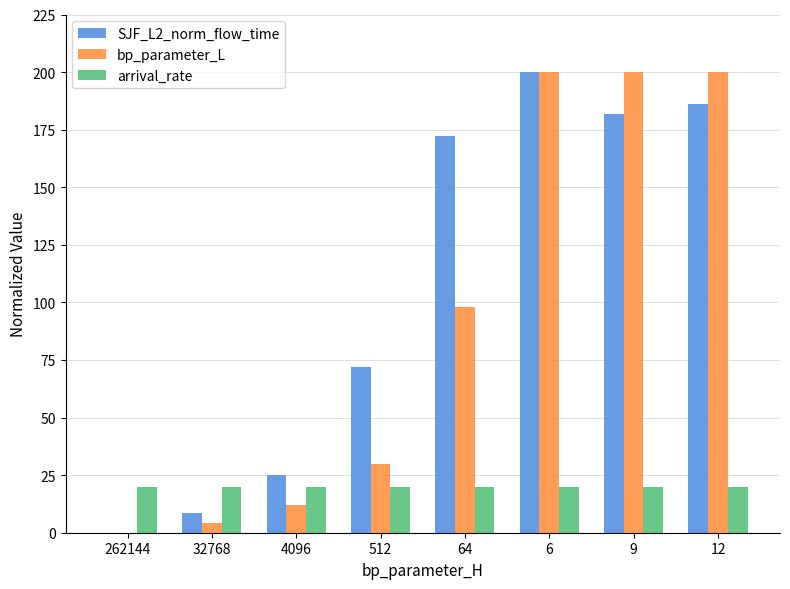

Which series changed the most between 4096 and 12?

bp_parameter_L